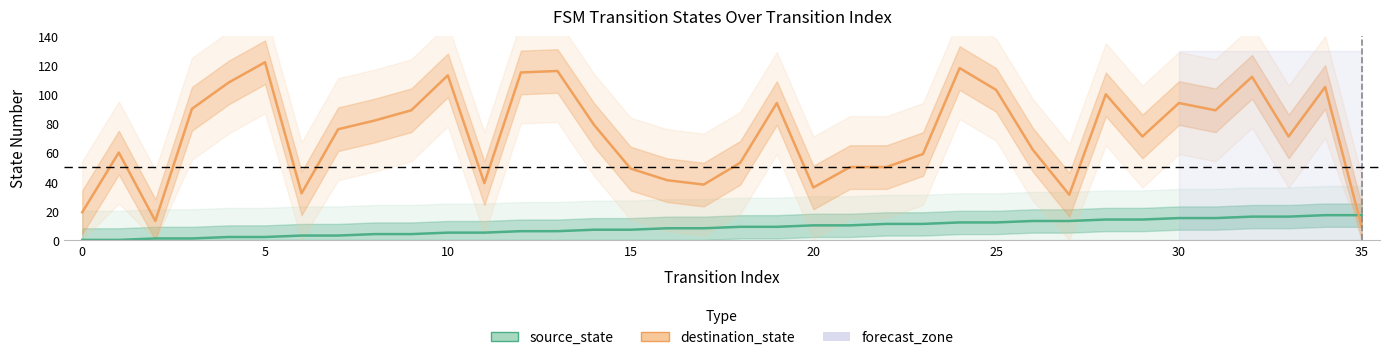

Rank the series by their maximum value, from lowest to highest.

source_state, destination_state